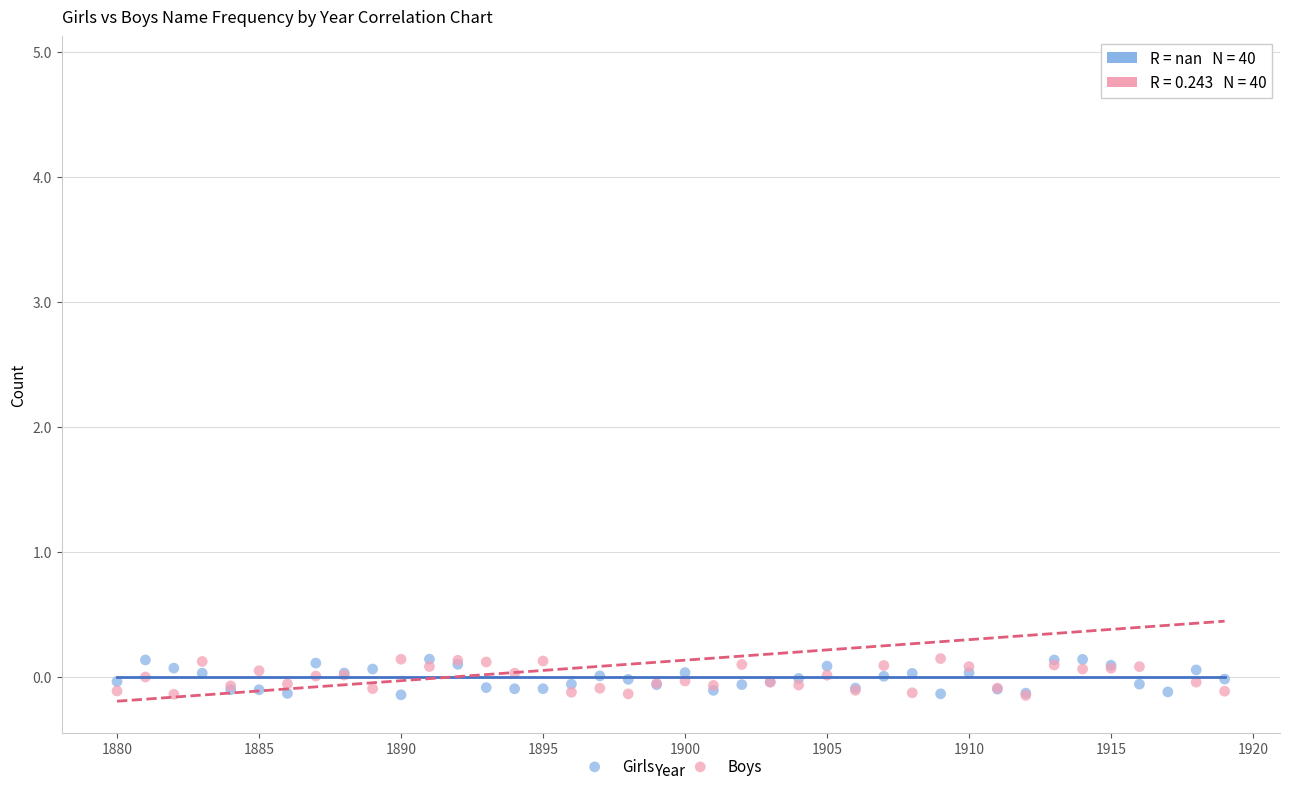

Which series reaches the maximum Y coordinate?

Boys